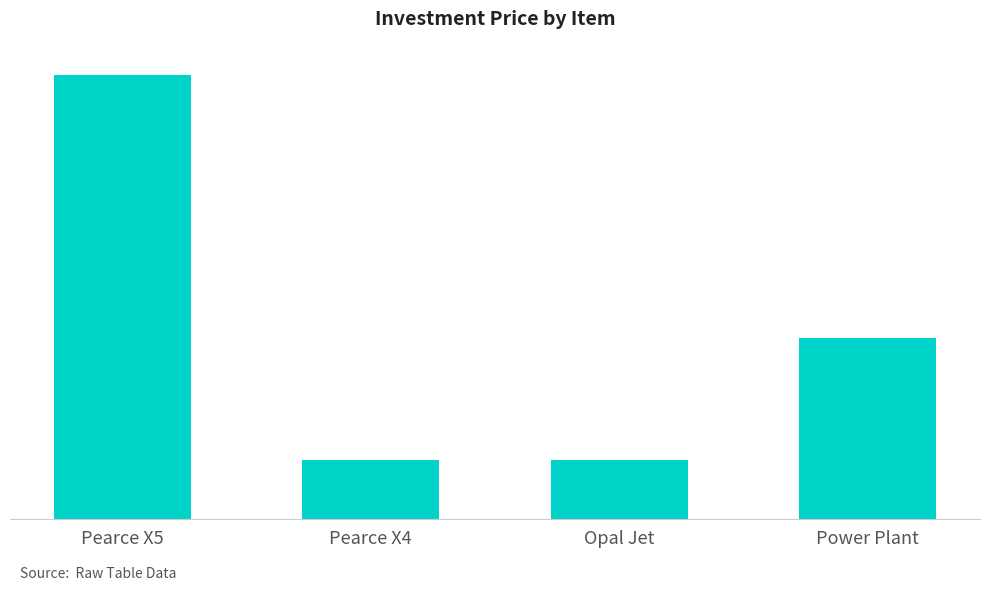

What is the greatest value displayed?

135